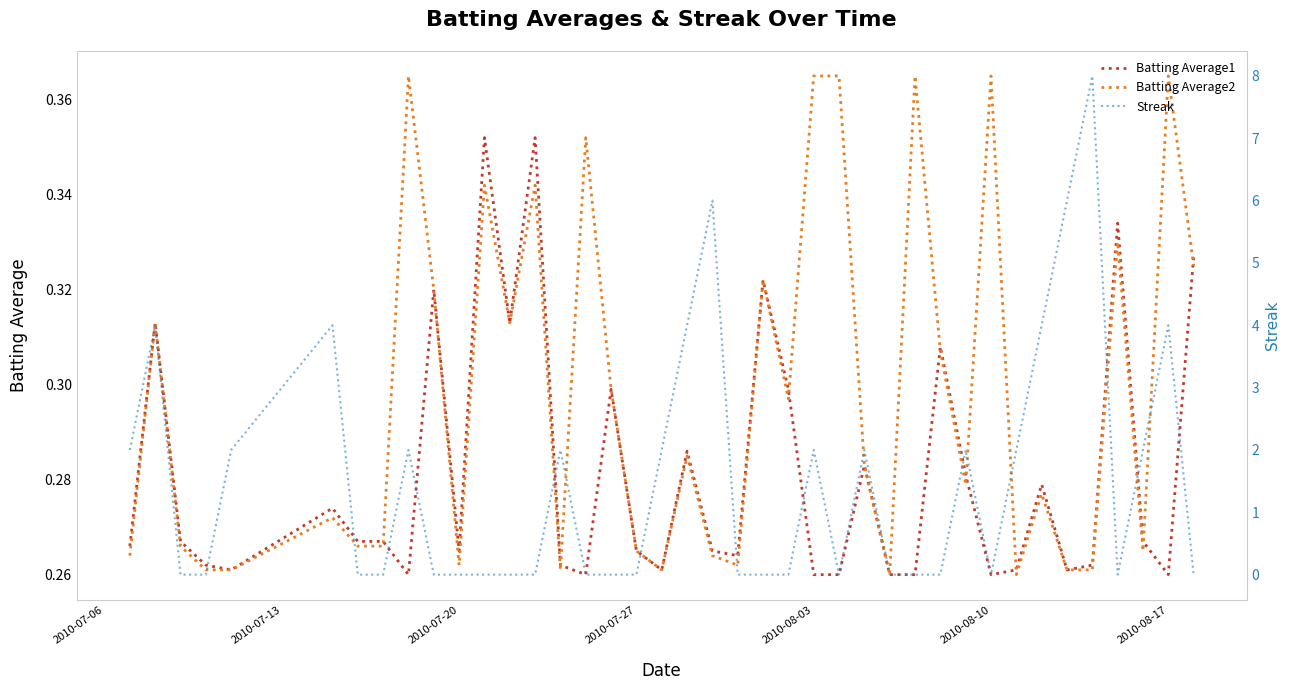

What is the value of the Batting Average2 point at the 10th from the left?

0.3